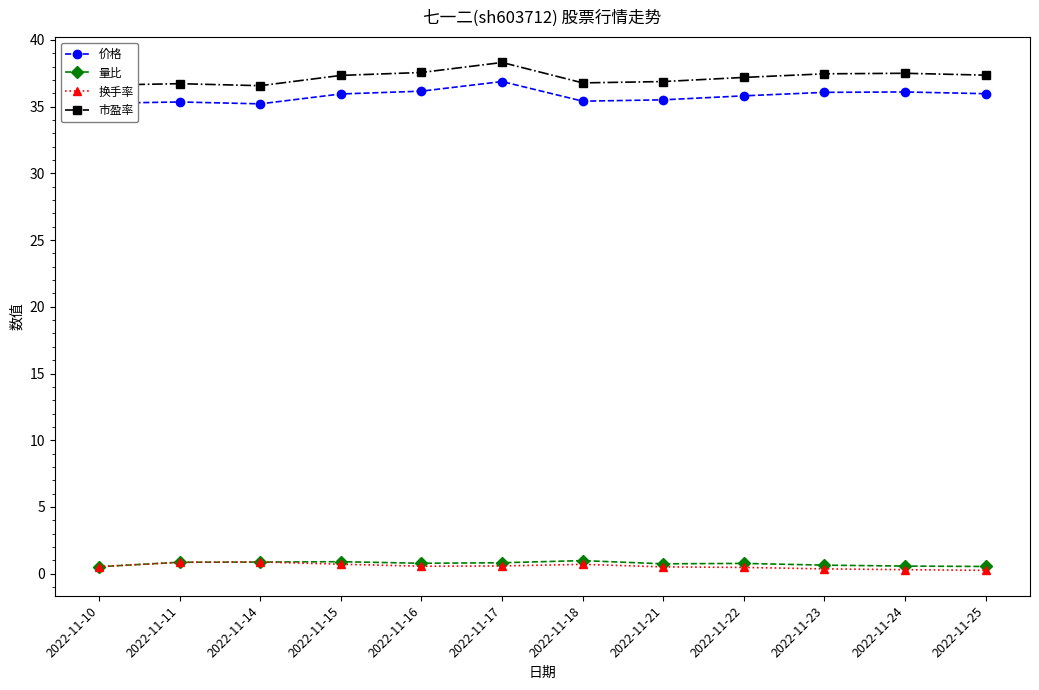

True or false: 换手率 has more than 1 interior local peaks.

True